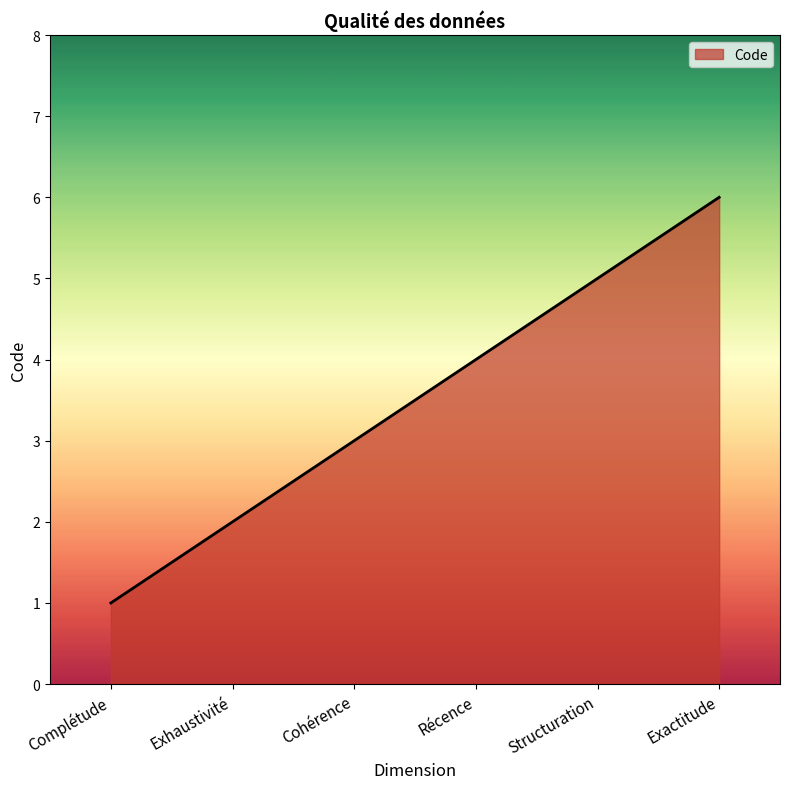

What value does the data have at Structuration?

5